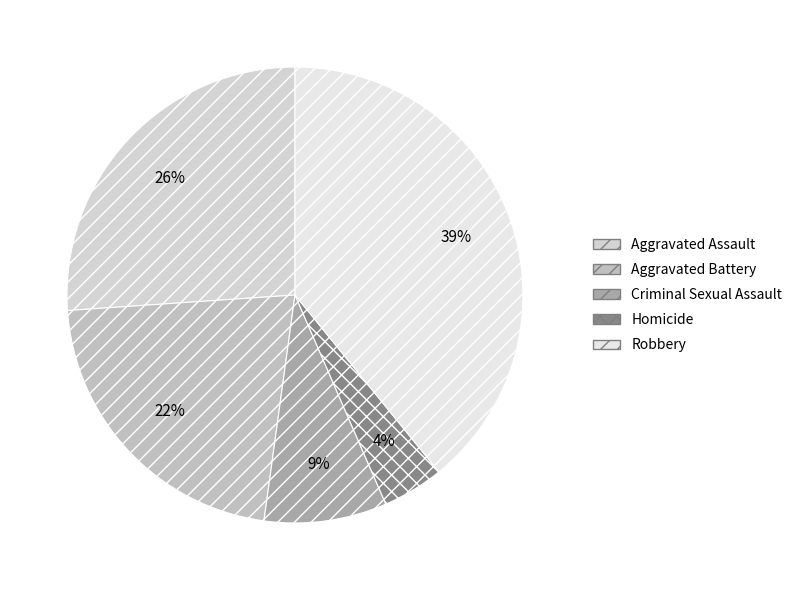

To the nearest percent, what is the difference between the Criminal Sexual Assault and Aggravated Battery slice percentages?

13%